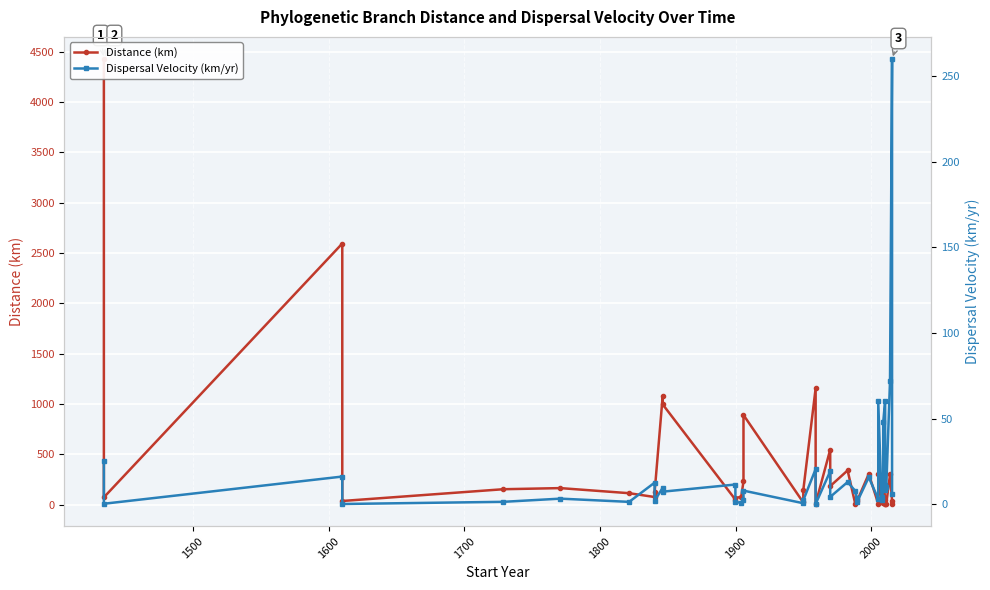

True or false: Dispersal Velocity (km/yr) and Distance (km) cross at least once.

True